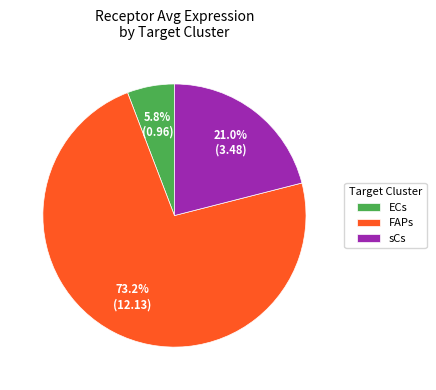

Which slice is the largest?

FAPs